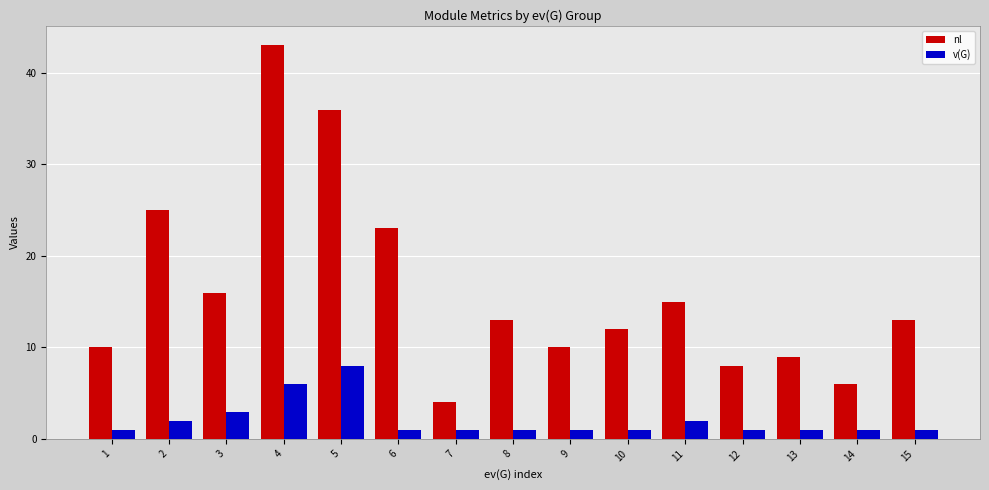

Reading left to right, list all the values displayed in this chart.

nl: 10	25	16	43	36	23	4	13	10	12	15	8	9	6	13
v(G): 1	2	3	6	8	1	1	1	1	1	2	1	1	1	1